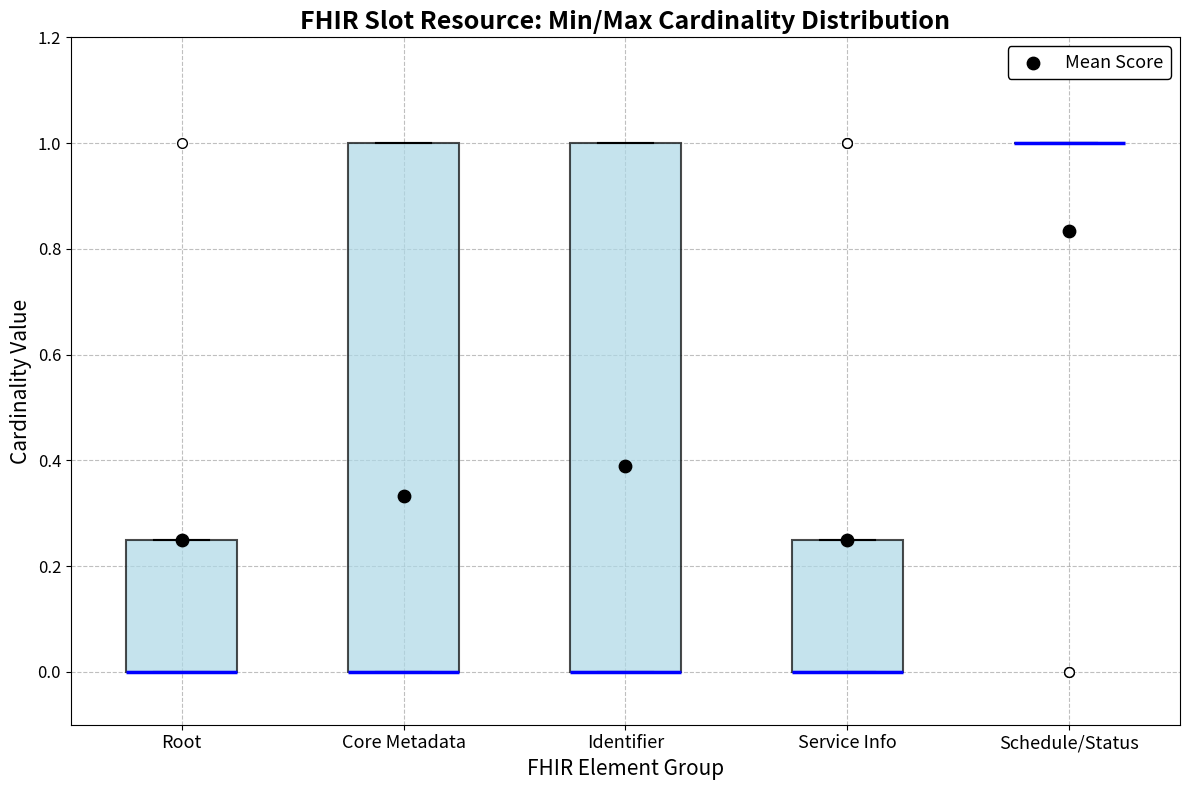

Reading left to right, read every box against the y-axis: the position of its median line, the range the box covers, and the ends of its whiskers. The values are not printed on the chart, so give them approximately, as read against the axis.

Root: median 0.00 (drawn on the box's lower edge), box 0.00 to 0.26, whiskers 0.00 to 0.26
Core Metadata: median 0.00 (drawn on the box's lower edge), box 0.00 to 1.00, whiskers 0.00 to 1.00
Identifier: median 0.00 (drawn on the box's lower edge), box 0.00 to 1.00, whiskers 0.00 to 1.00
Service Info: median 0.00 (drawn on the box's lower edge), box 0.00 to 0.26, whiskers 0.00 to 0.26
Schedule/Status: box collapsed to a line at 1.00, whiskers 1.00 to 1.00